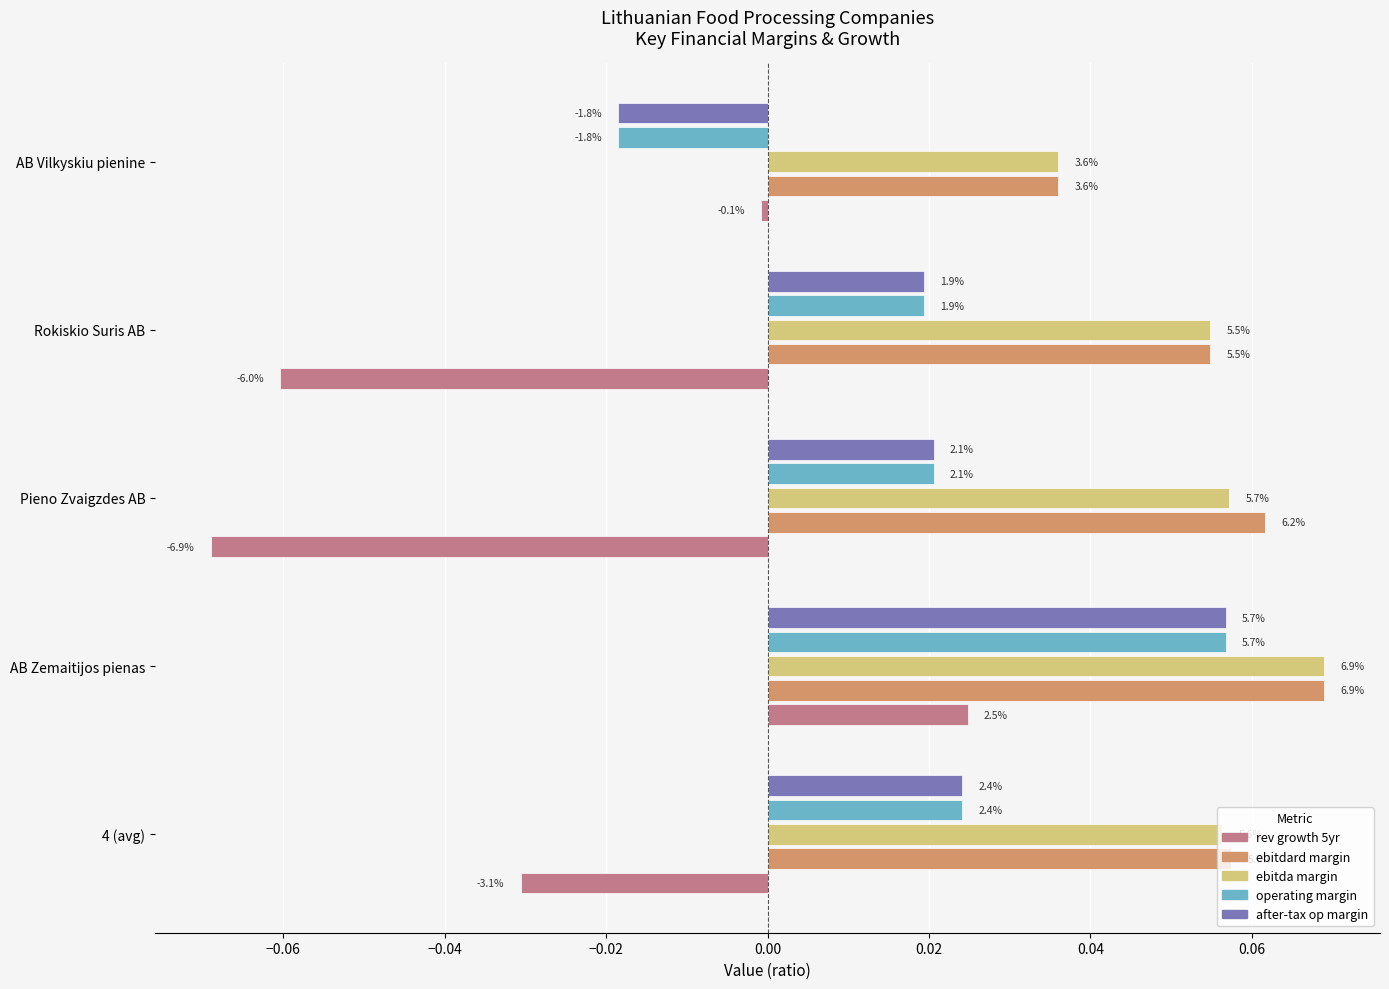

Which series has the largest total across all categories?

ebitdard margin